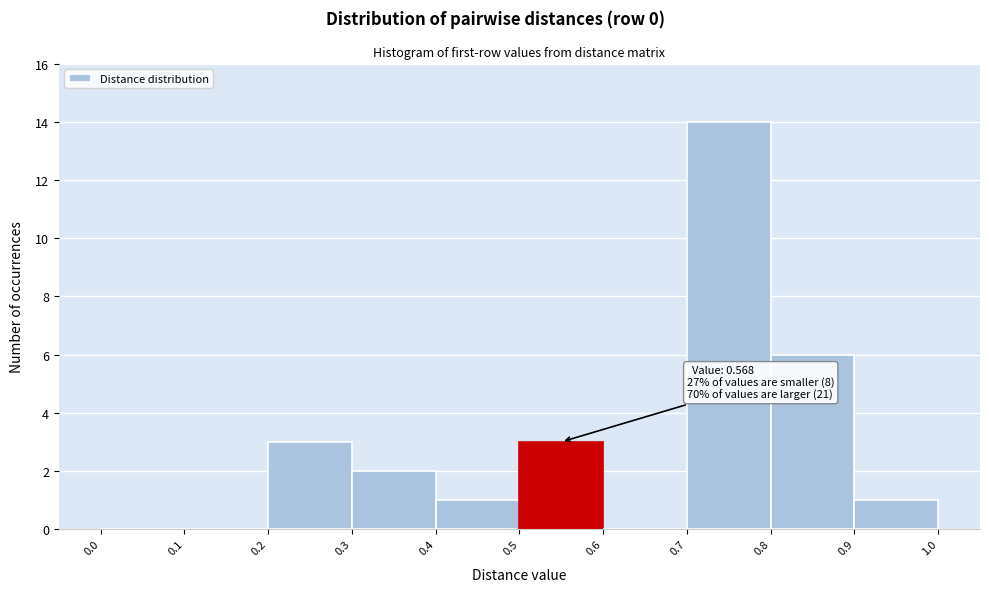

Over which range of the x-axis is the bar tallest?

0.7 to 0.8